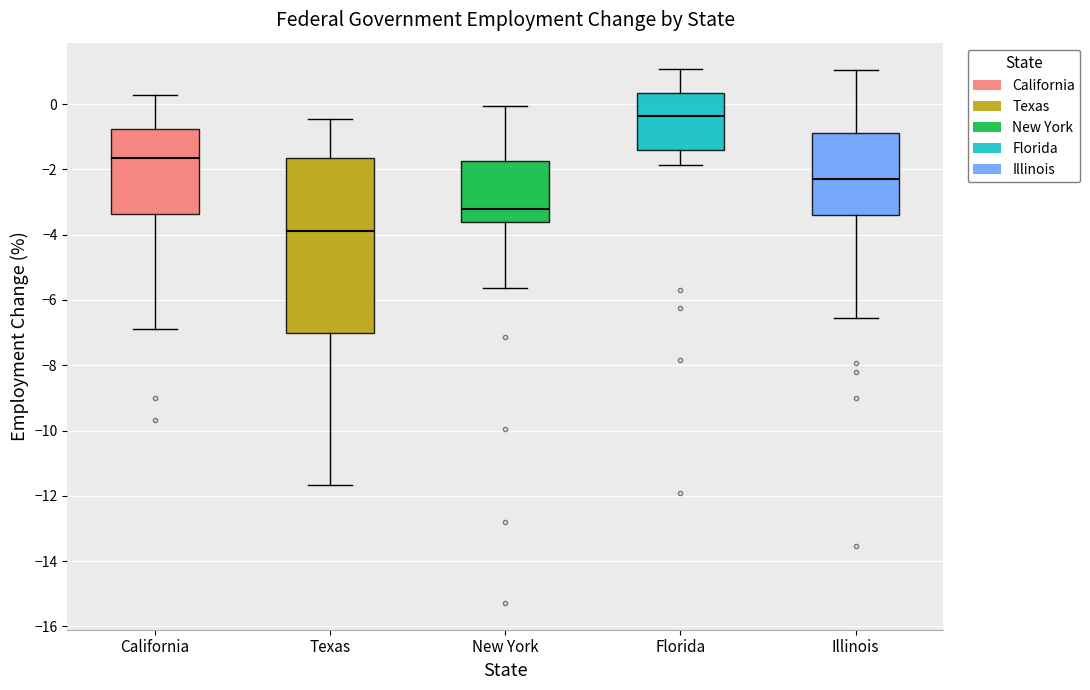

Reading left to right, transcribe this box plot: for each box, give where its median line is, the range the box spans, and where its two whiskers end, as read against the y-axis. The values are not printed on the chart, so give them approximately, as read against the axis.

California: median -1.6, box -3.4 to -0.8, whiskers -6.8 to 0.2
Texas: median -3.8, box -7.0 to -1.6, whiskers -11.6 to -0.4
New York: median -3.2, box -3.6 to -1.8, whiskers -5.6 to 0.0
Florida: median -0.4, box -1.4 to 0.4, whiskers -1.8 to 1.0
Illinois: median -2.2, box -3.4 to -0.8, whiskers -6.6 to 1.0